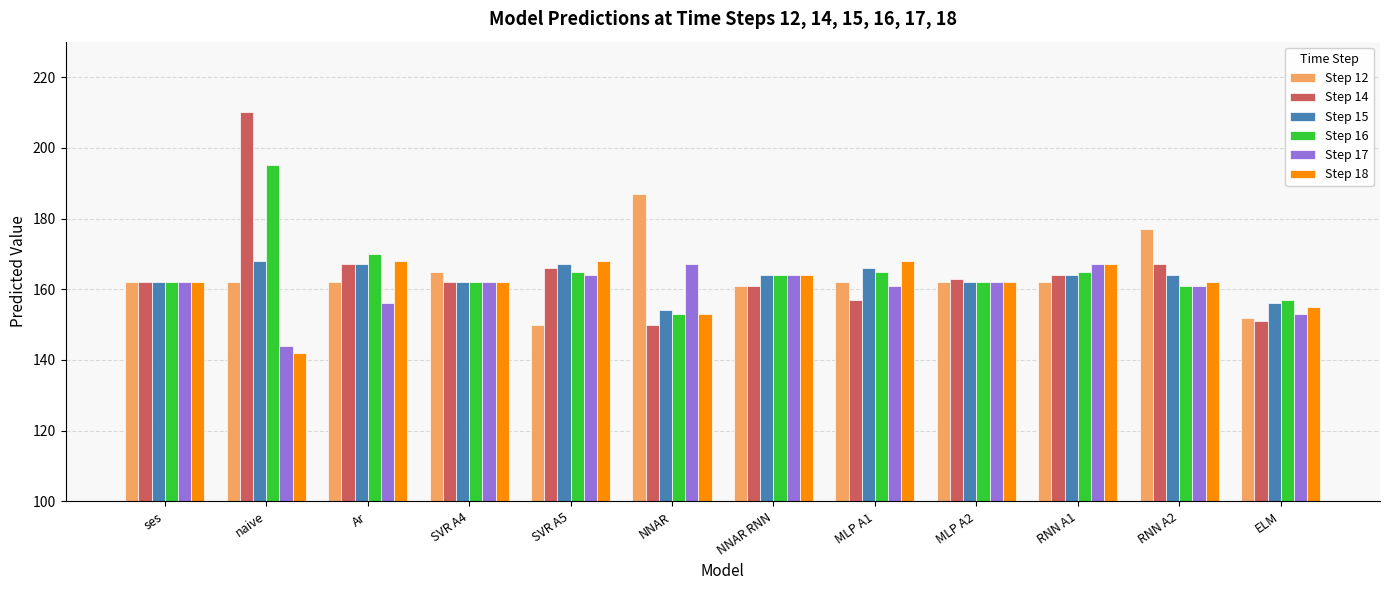

What is the difference between the Step 17 values at naive and MLP A2?

18